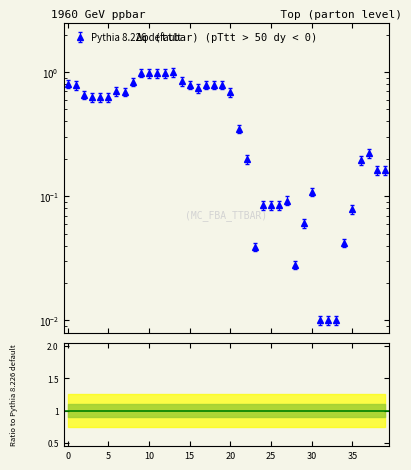

How many data points does each series have?

40